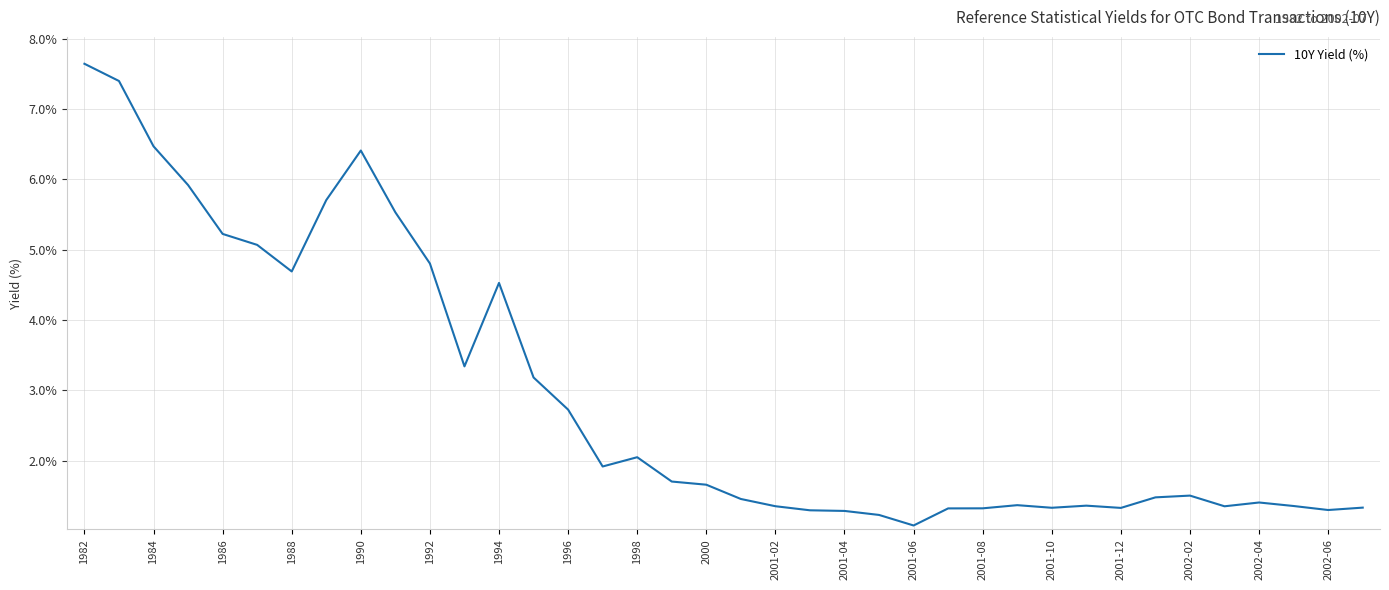

What is the smallest value displayed?

1.1